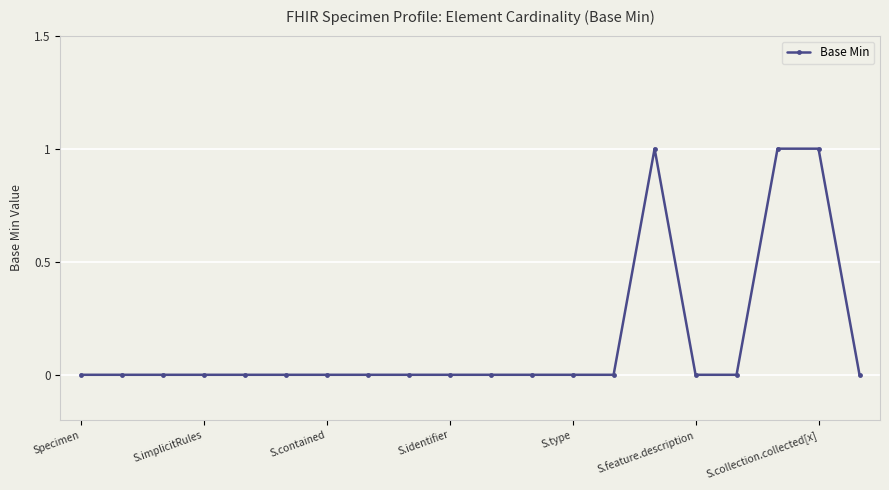

Does the chart display data point markers on the line(s)?

Yes